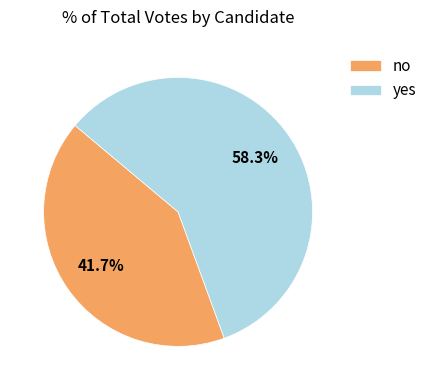

Does no account for over 50% of the chart?

No